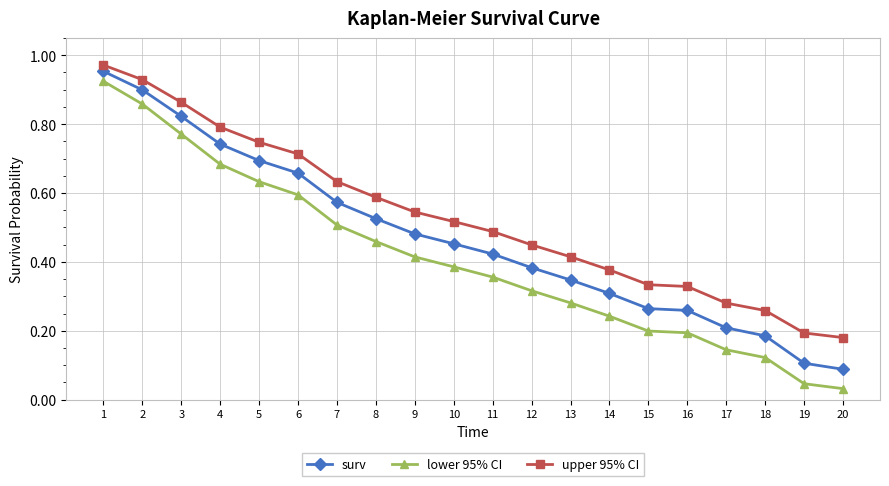

How many lines are shown in the chart?

3